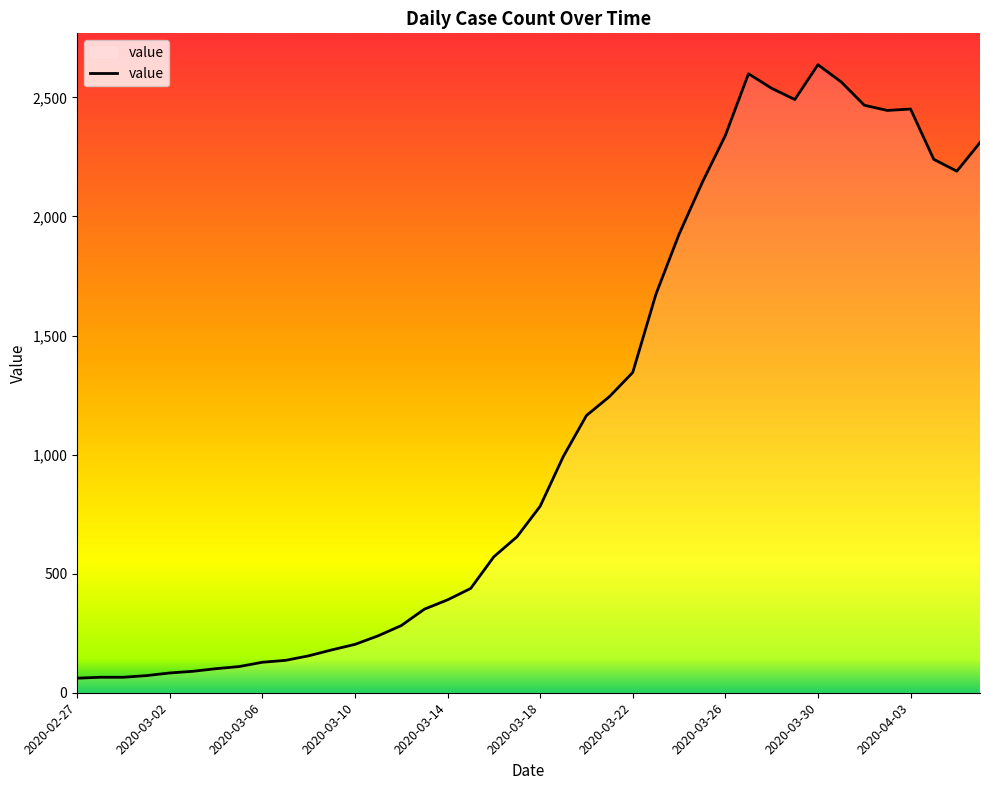

What is the difference between the second highest and minimum values?

2538